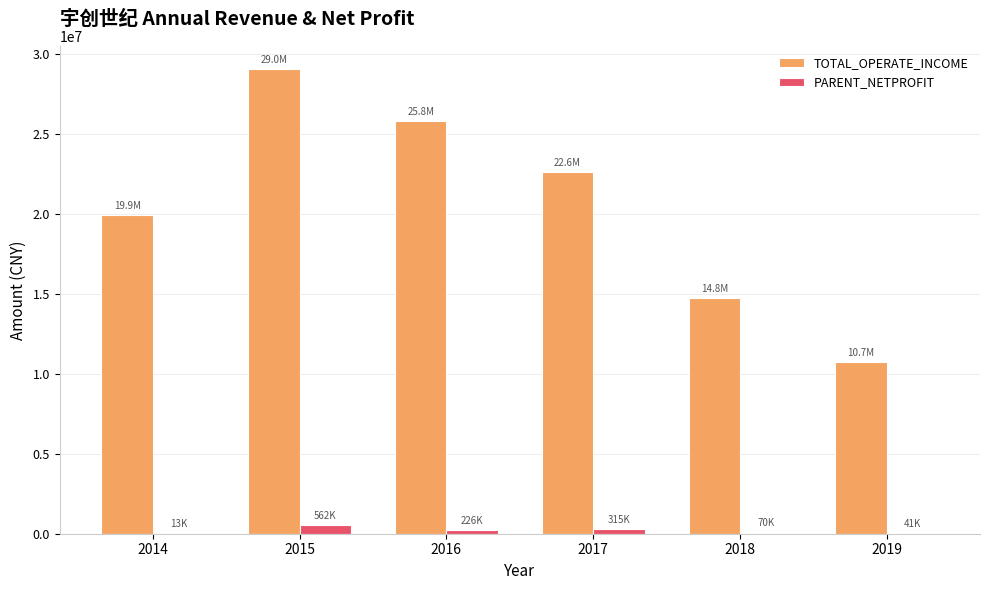

What is the total value across all series at 2017?

22932346.5